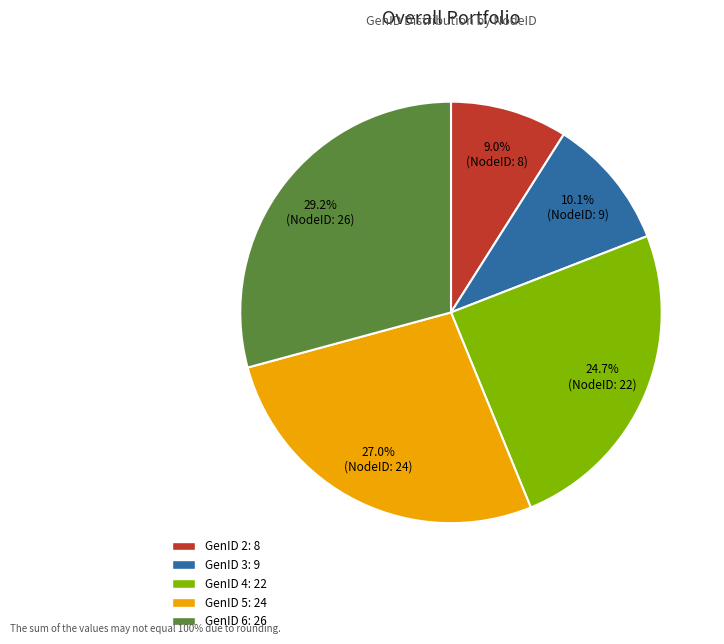

Does any single category account for the majority?

No